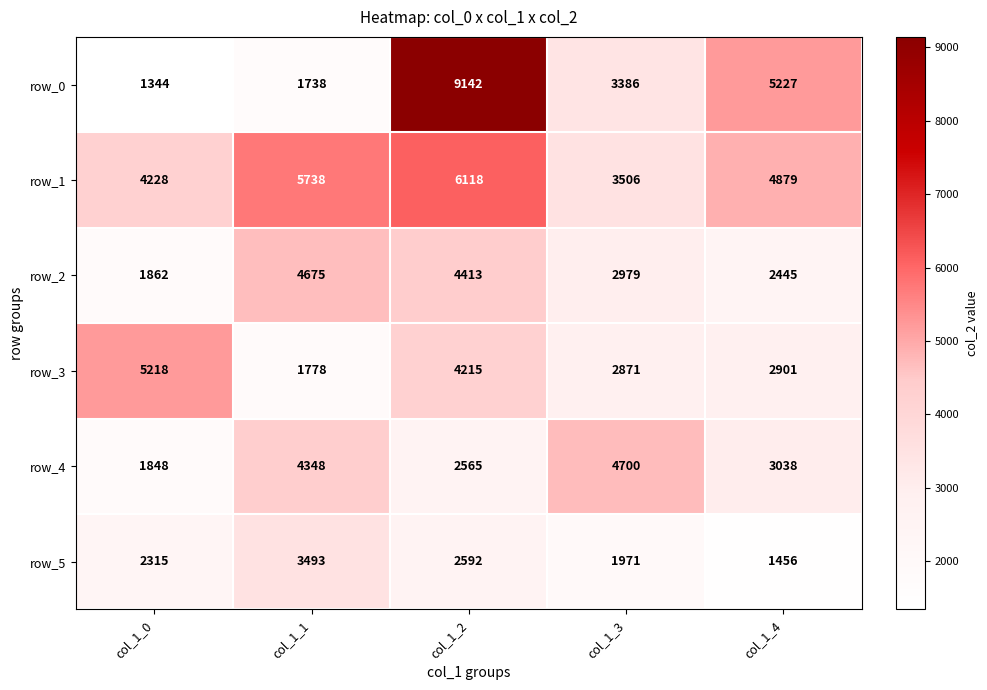

Between col_1_2 and col_1_4, which series saw the biggest shift?

row_0